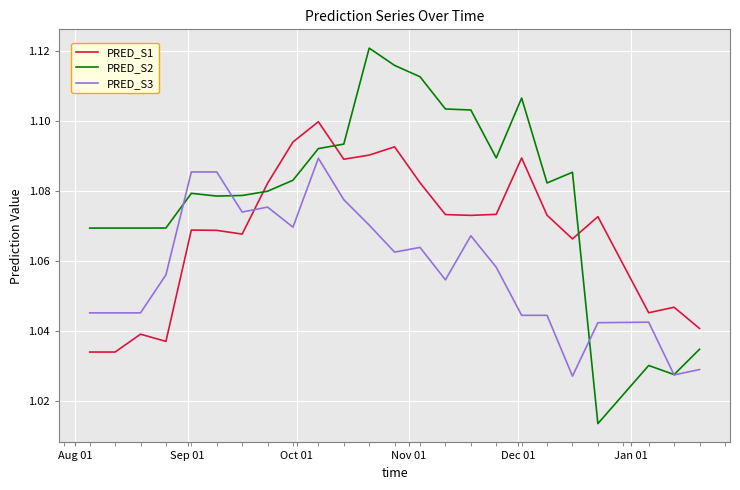

After their last crossing, which series has the higher values: PRED_S2 or PRED_S3?

PRED_S2